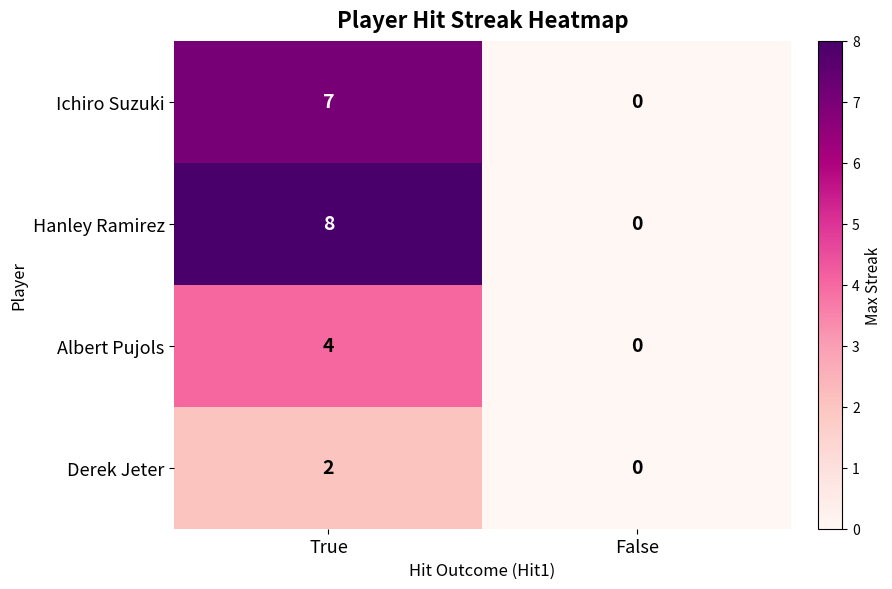

What is the sum of all Hanley Ramirez values?

8